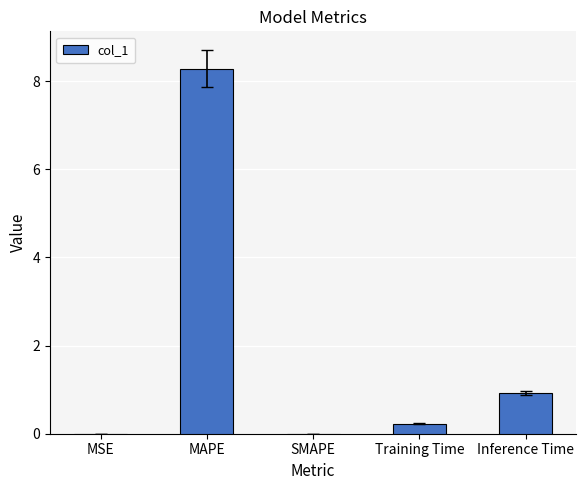

Does the chart contain stacked bars?

No